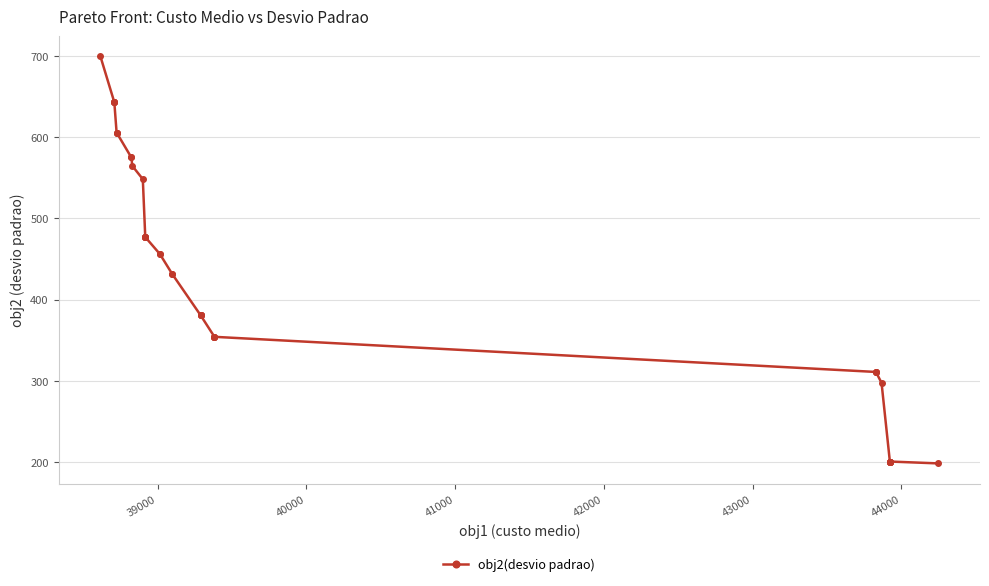

What is the smallest value displayed?

198.5